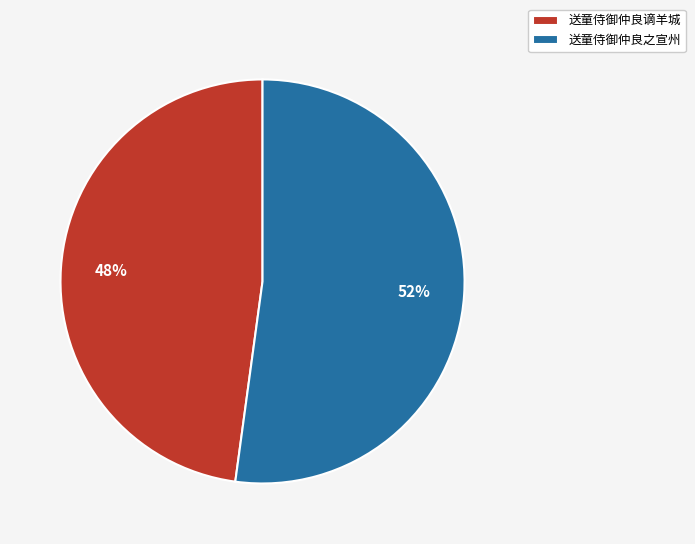

What percentage is the 送童侍御仲良之宣州 slice, to the nearest percent?

52%